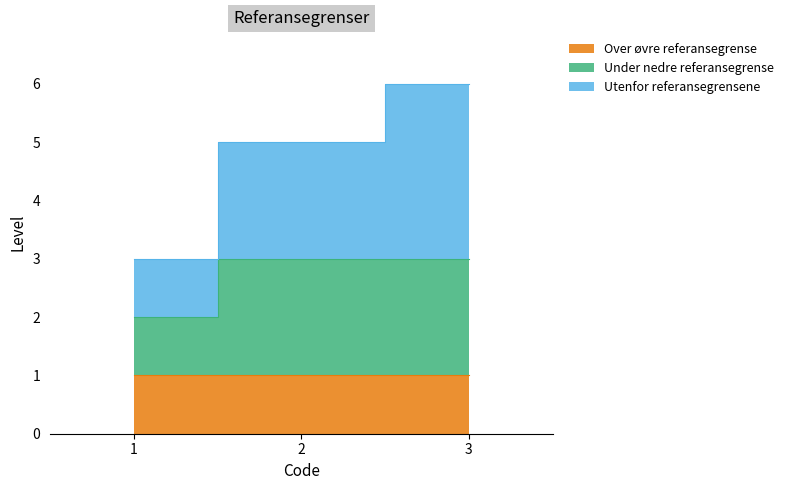

What is the difference between the Under nedre referansegrense values at 1 and 2?

1